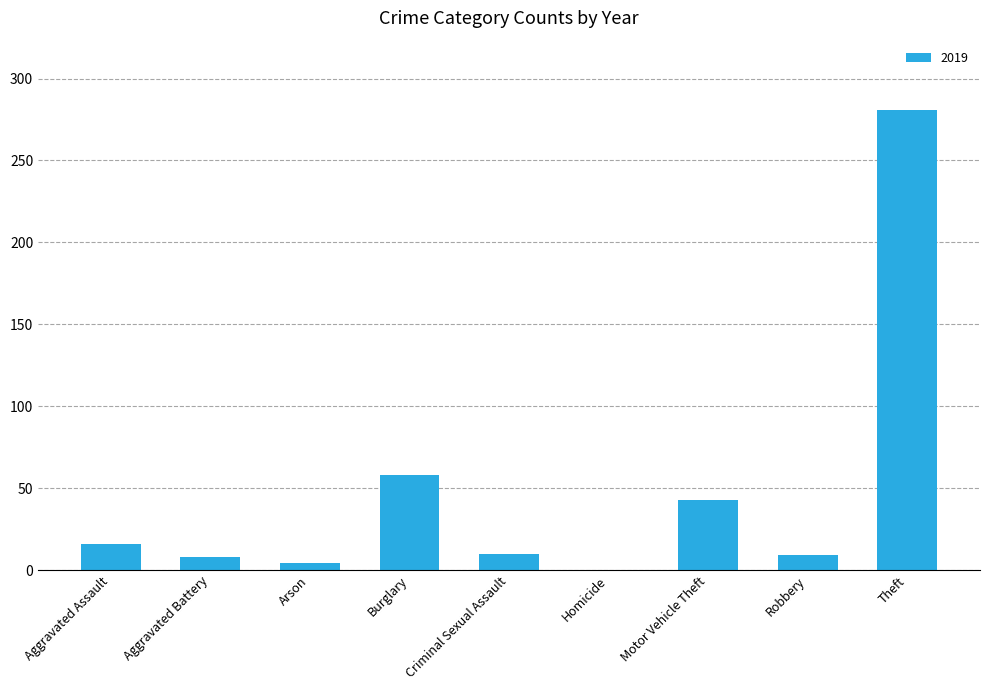

At which category does the chart reach its peak across all series?

Theft